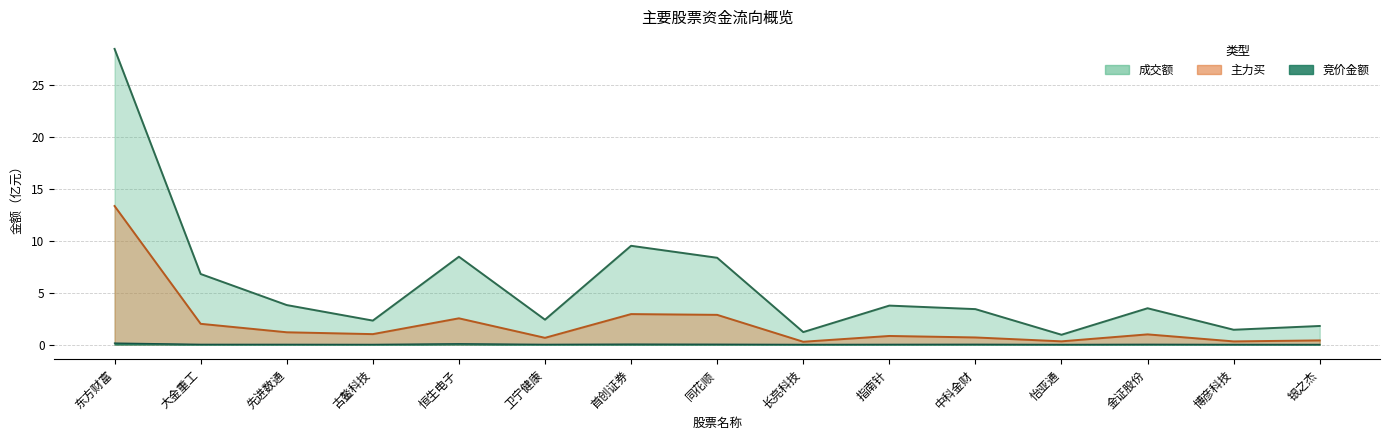

Which series has the largest total across all categories?

成交额